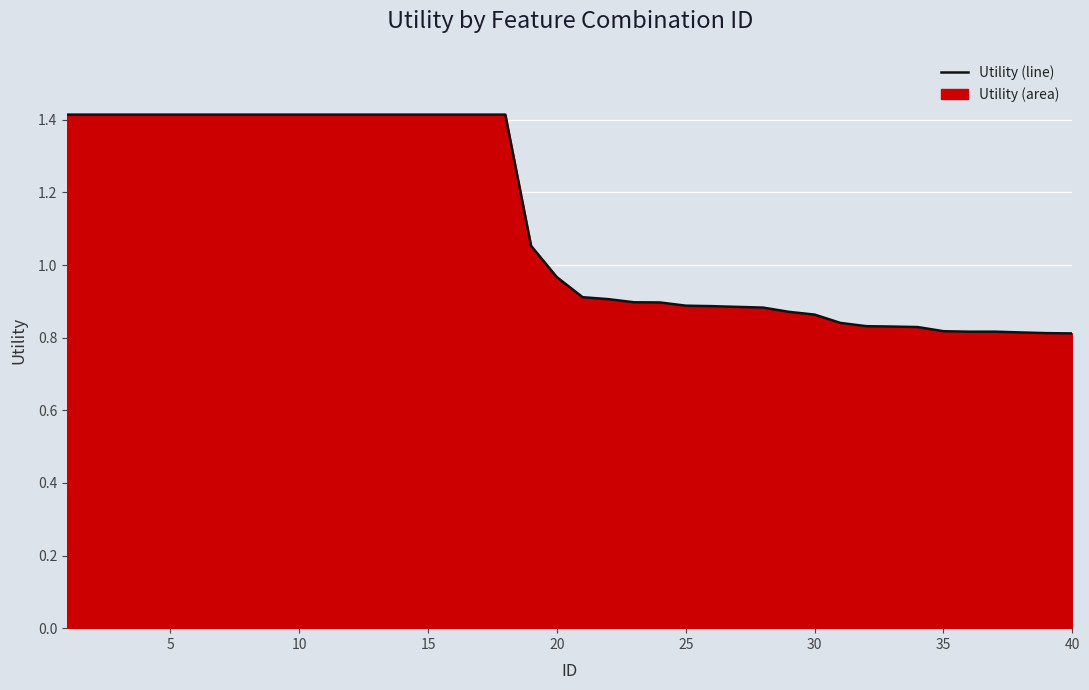

Which has a higher value, 5 or 25?

5